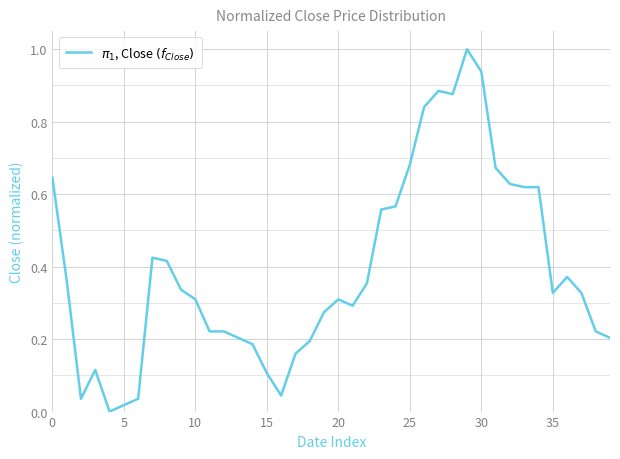

What is the greatest value displayed?

1.0